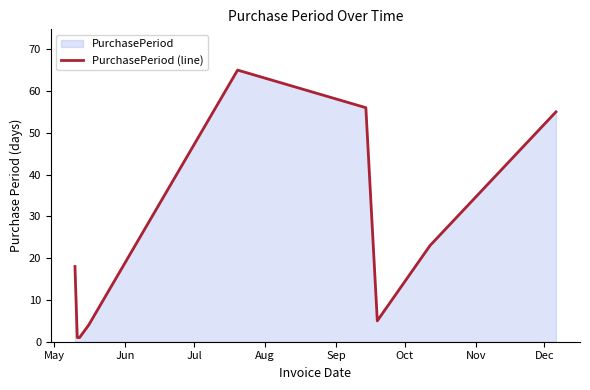

What is the difference between the maximum and minimum values?

64